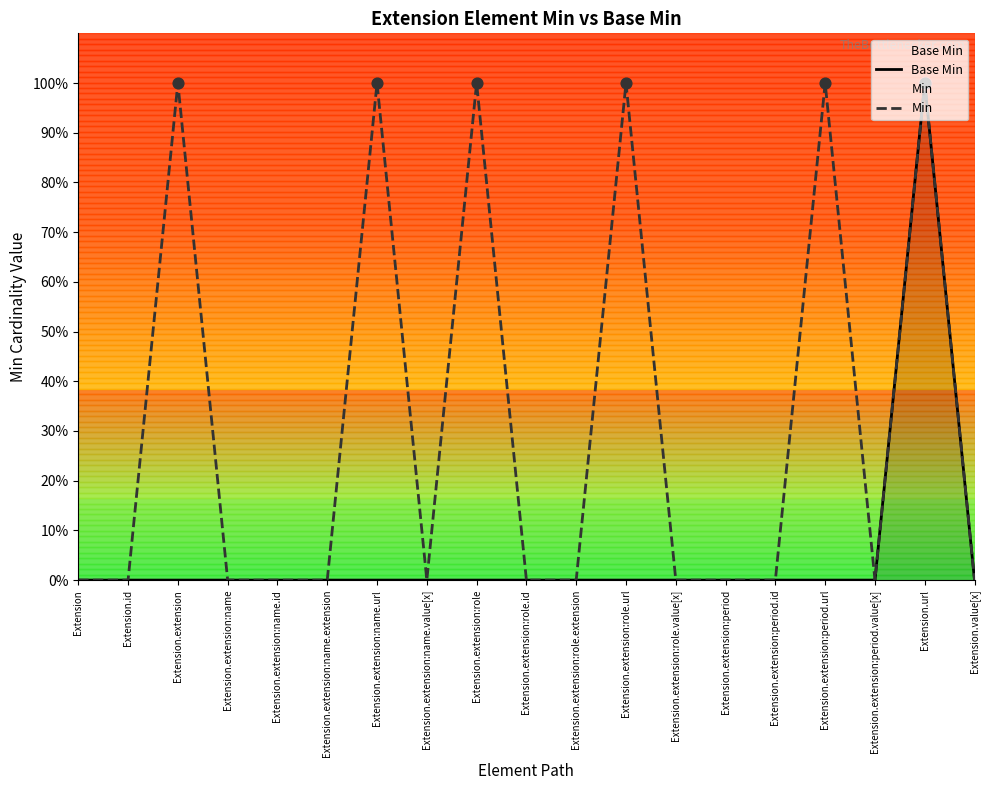

Which series has the largest total across all categories?

Min